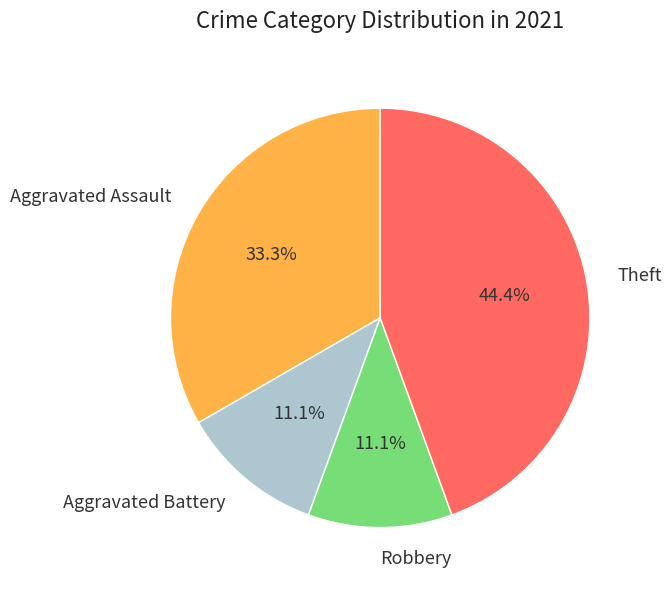

Which has a higher value, Theft or Robbery?

Theft